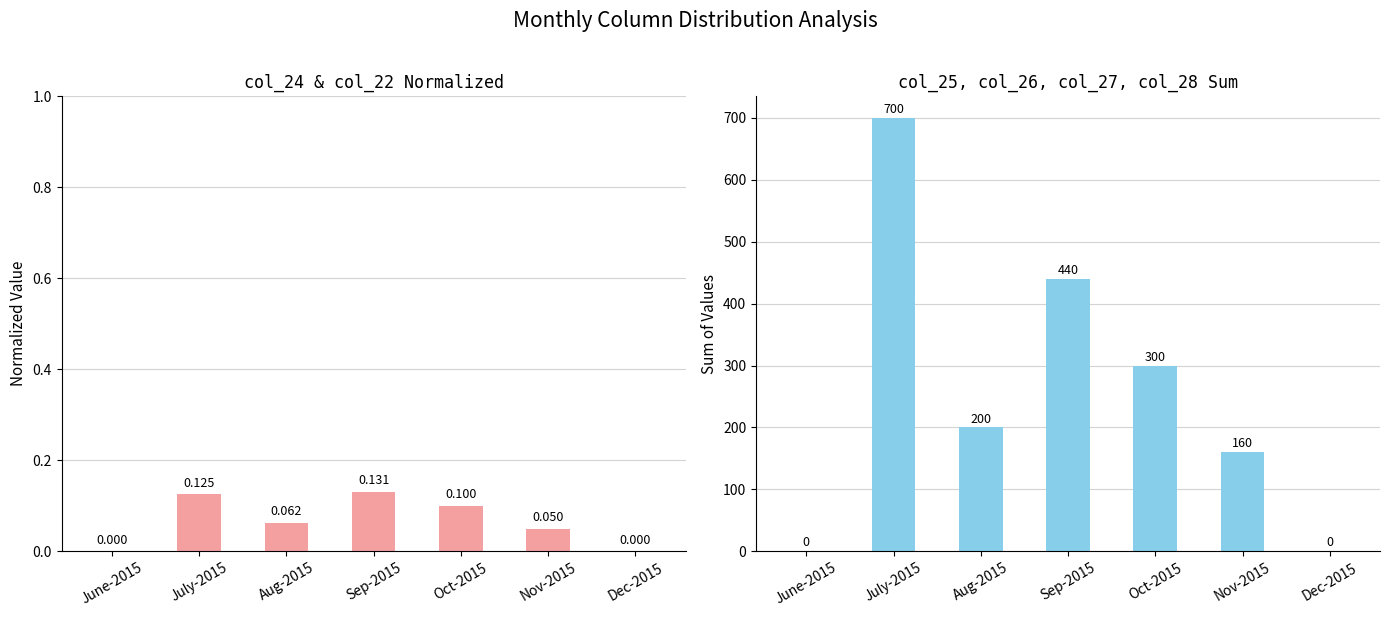

Is the value of col_25+col_26+col_27+col_28 at Aug-2015 greater than the value of col_24 & col_22 (normalized) at Nov-2015?

Yes